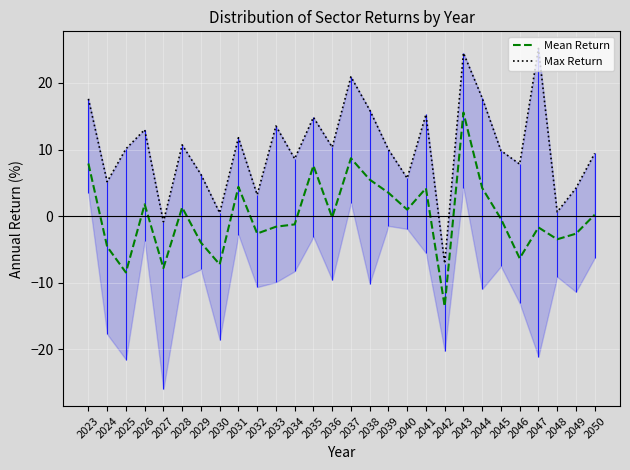

True or false: Max Return and Mean Return intersect in this chart.

False